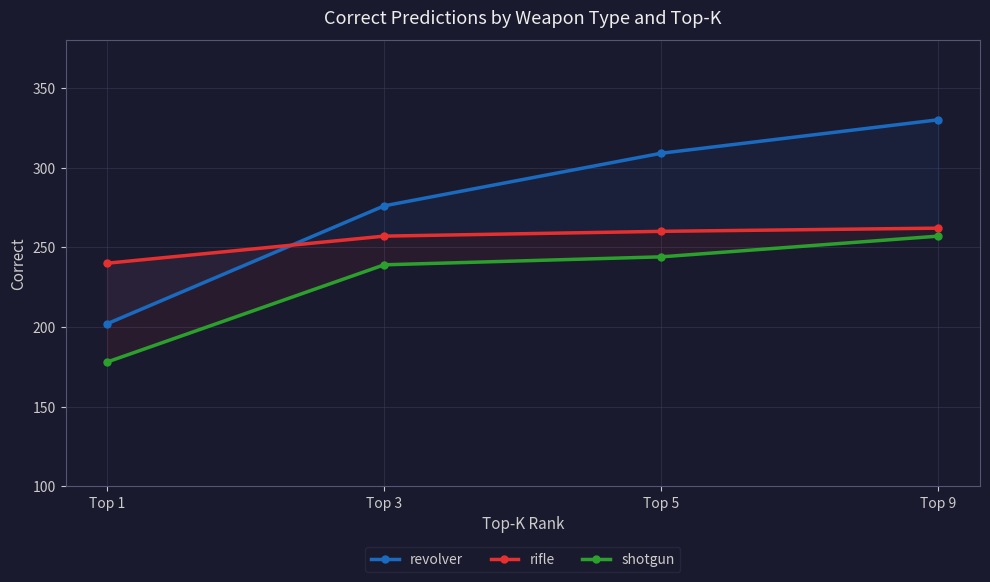

True or false: rifle has more than 1 interior local peaks.

False